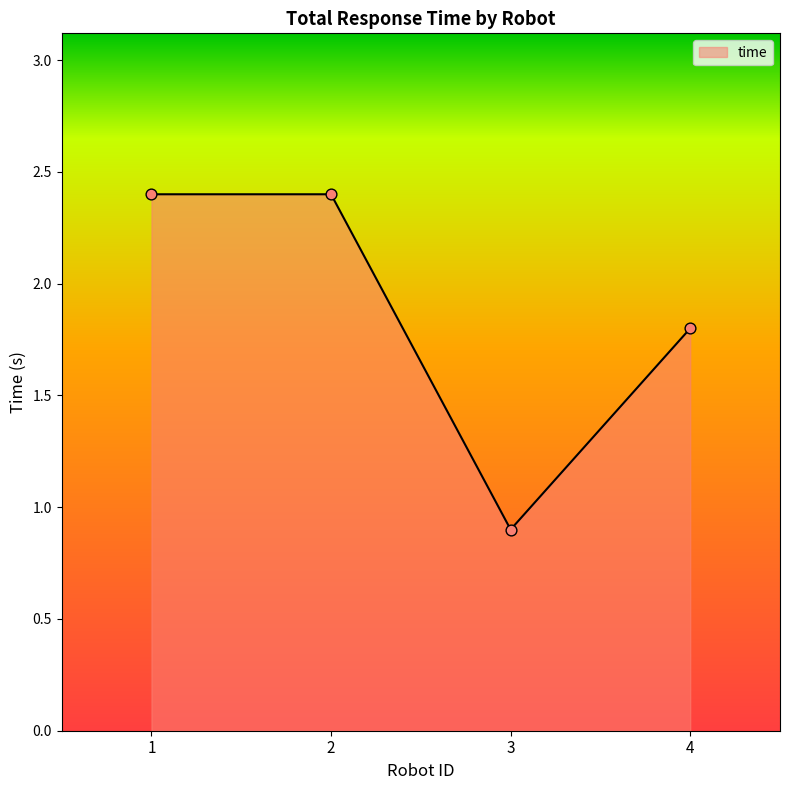

Which has a higher value, 2 or 1?

2